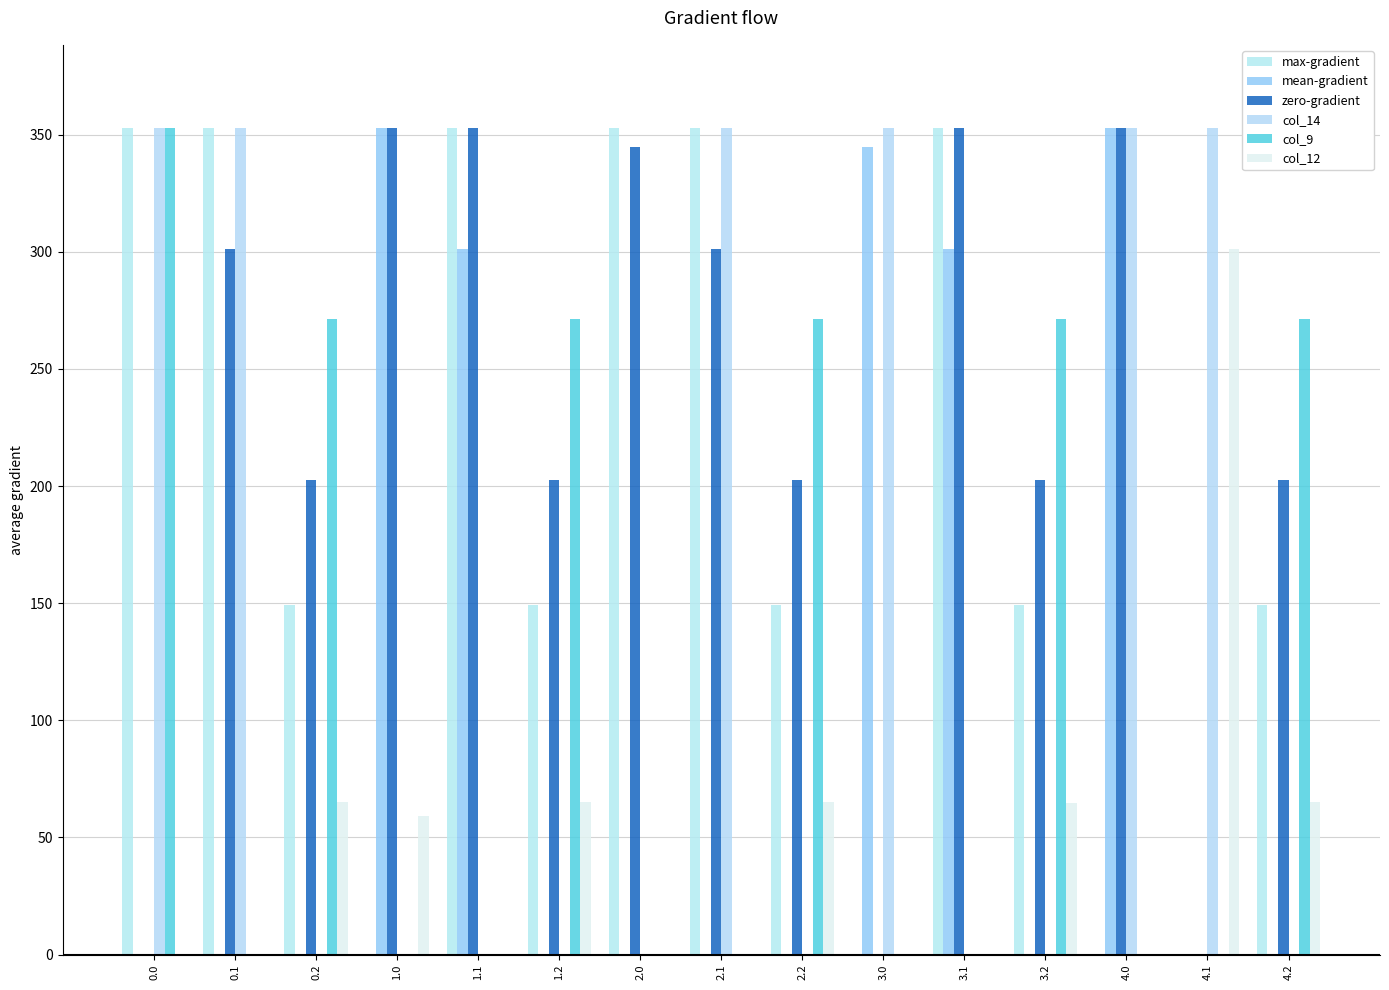

Where is col_14 nearest to the value 176?

0.2